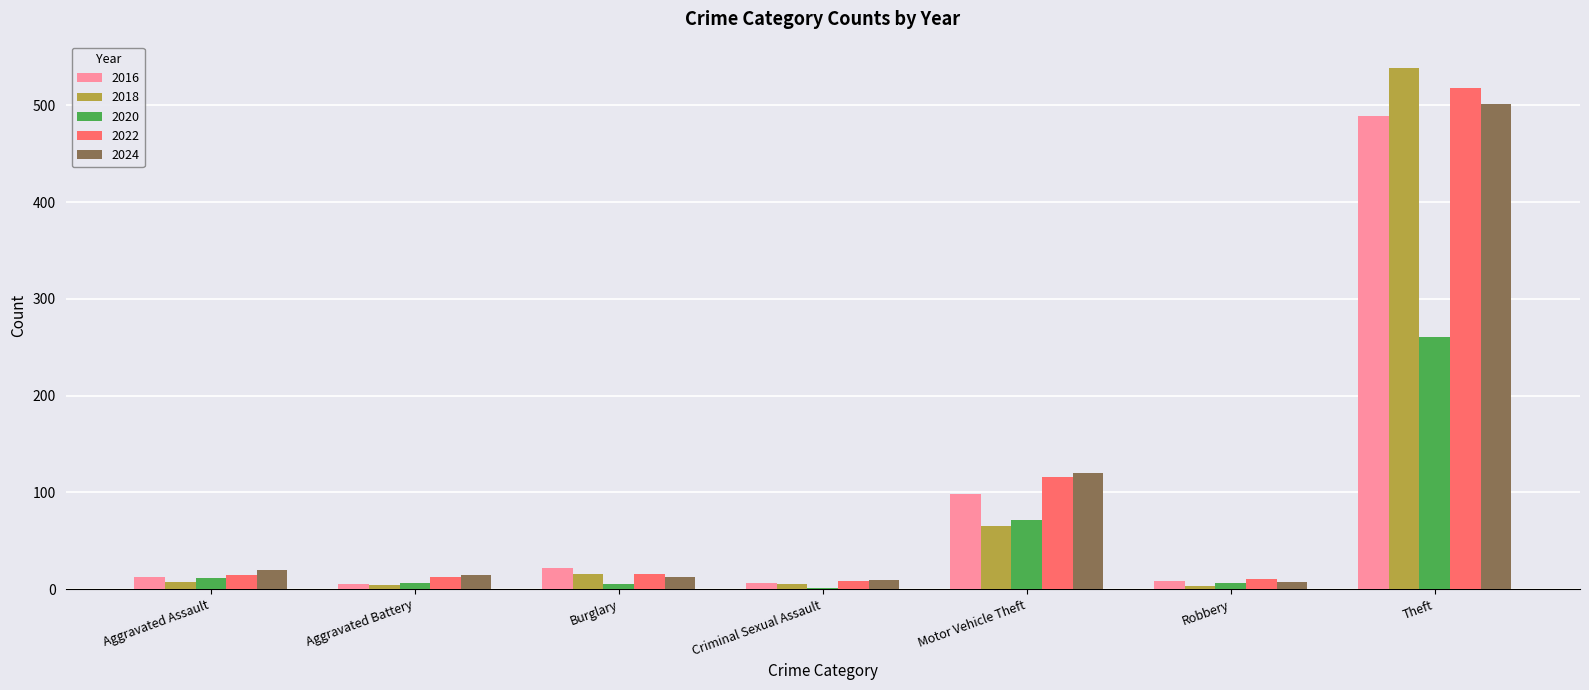

At which category is the sum across all series the highest?

Theft